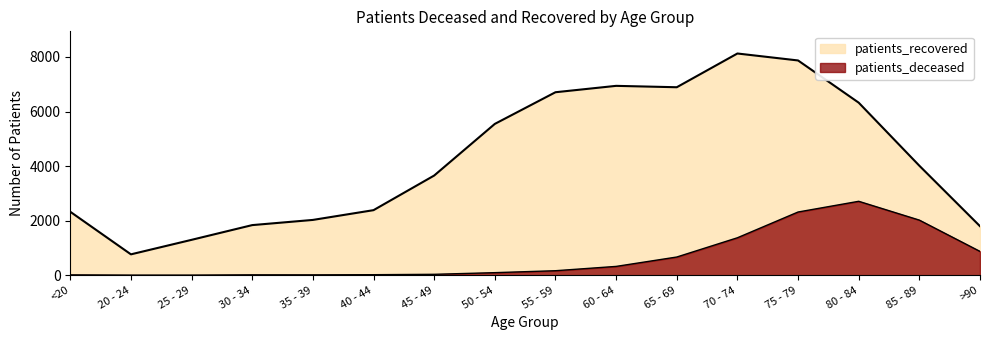

Rank the categories by patients_deceased value from highest to lowest.

80 - 84, 75 - 79, 85 - 89, 70 - 74, >90, 65 - 69, 60 - 64, 55 - 59, 50 - 54, 45 - 49, 40 - 44, 30 - 34, <20, 35 - 39, 20 - 24, 25 - 29